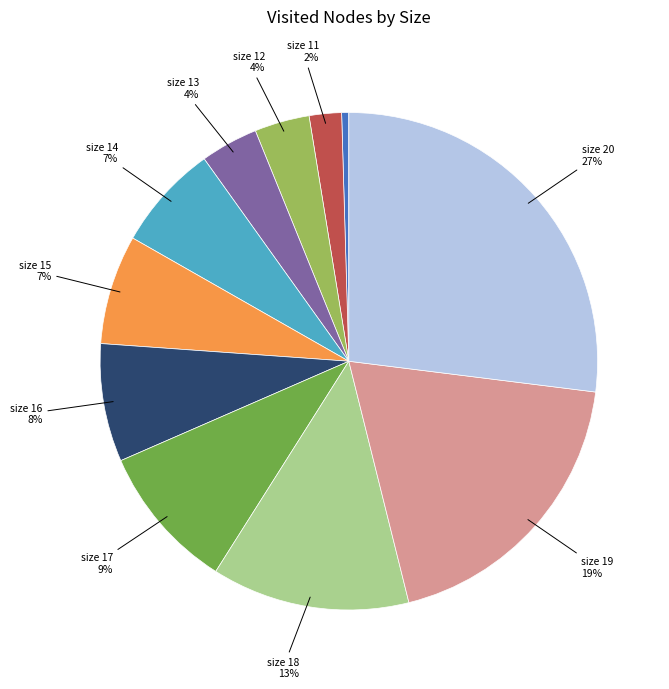

Is there any slice that represents more than half of the pie?

No